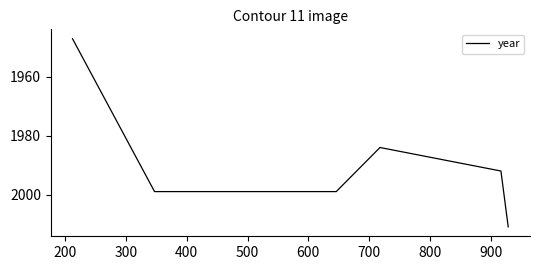

What is the difference between the maximum and minimum values?

64